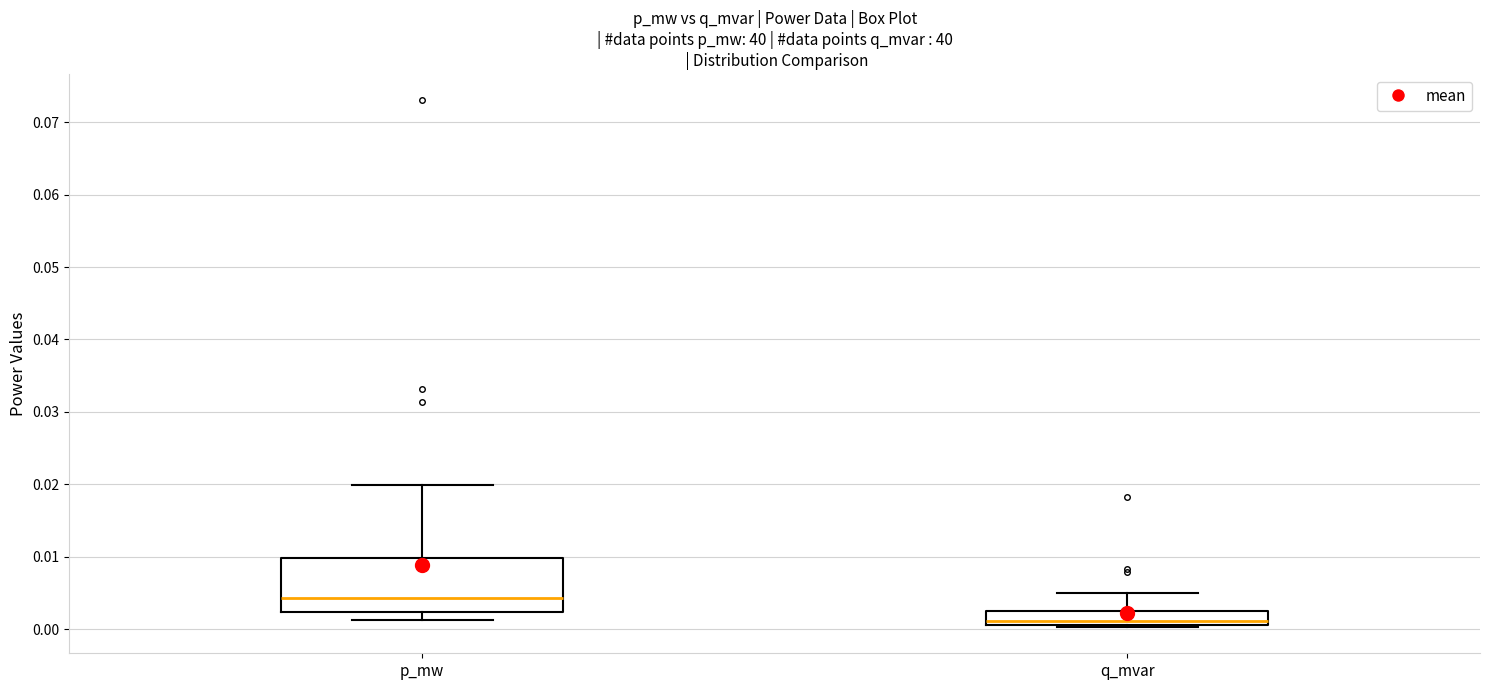

Reading left to right, read every box against the y-axis: the position of its median line, the range the box covers, and the ends of its whiskers. The values are not printed on the chart, so give them approximately, as read against the axis.

p_mw: median 0.004, box 0.002 to 0.010, whiskers 0.001 to 0.020
q_mvar: median 0.001 (just above the box's lower edge), box 0.001 to 0.002, whiskers 0.000 to 0.005